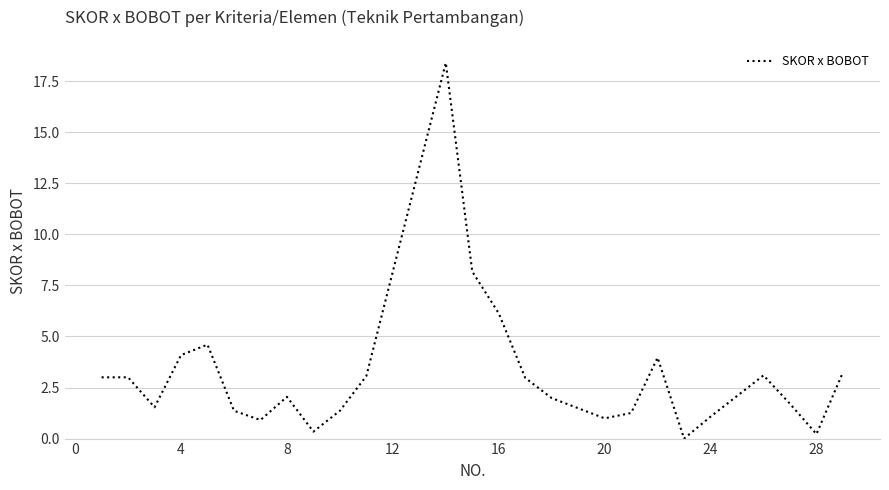

What is the maximum value shown in the chart?

18.4